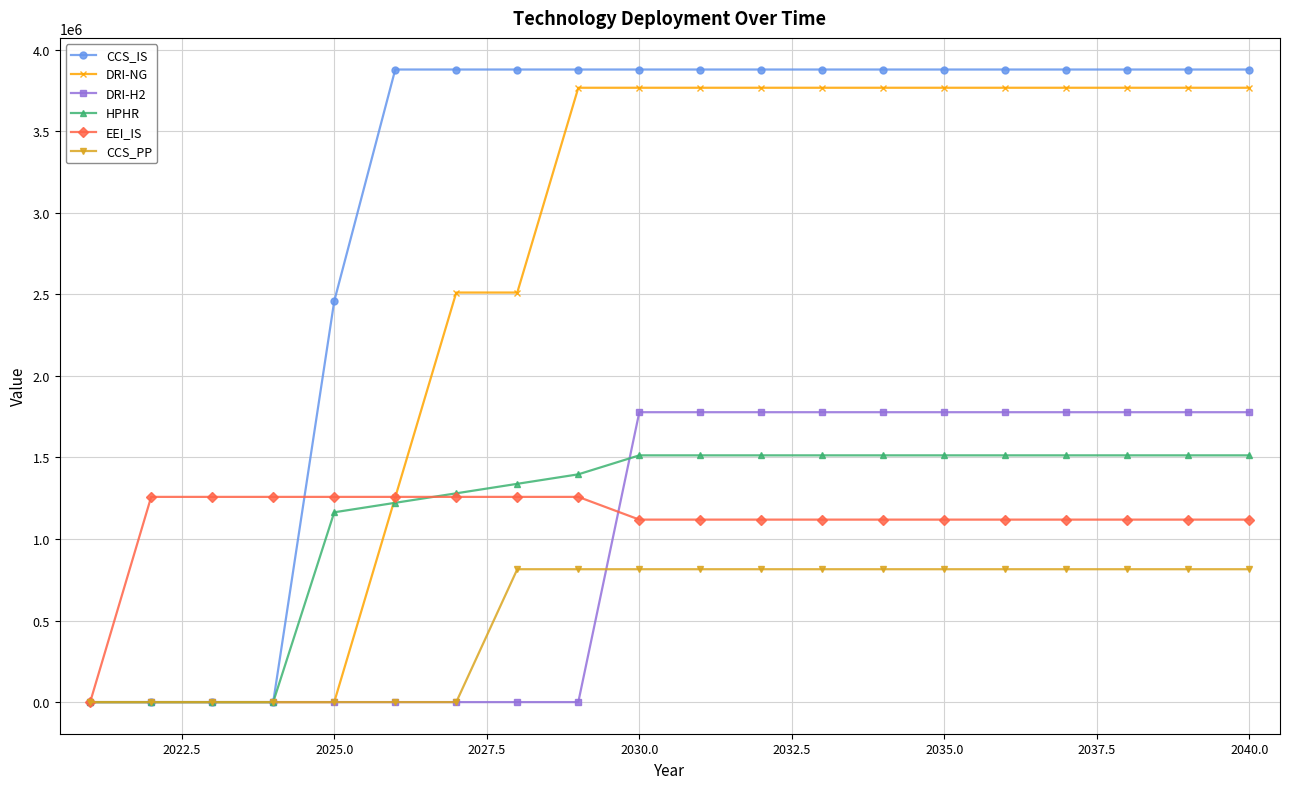

Which series has the largest total across all categories?

CCS_IS